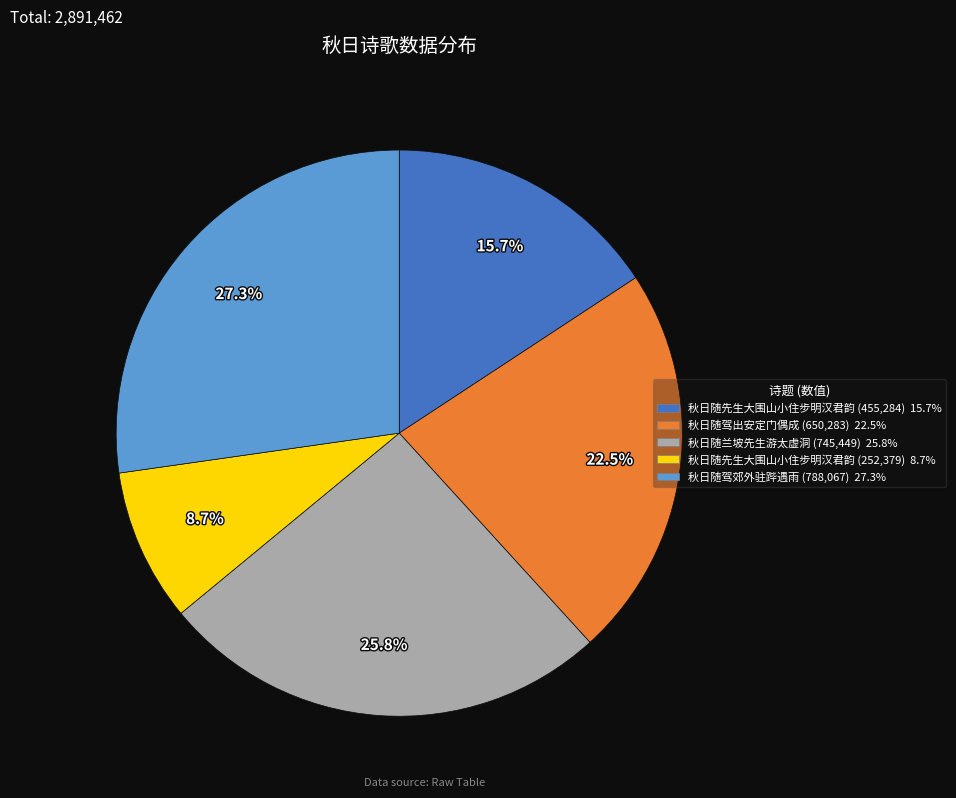

Is there any slice that represents more than half of the pie?

No